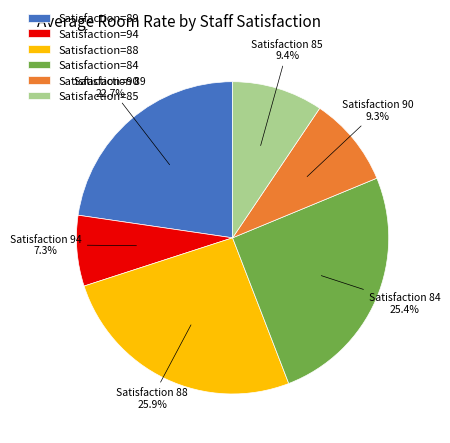

Which slice is the smallest?

Satisfaction 94